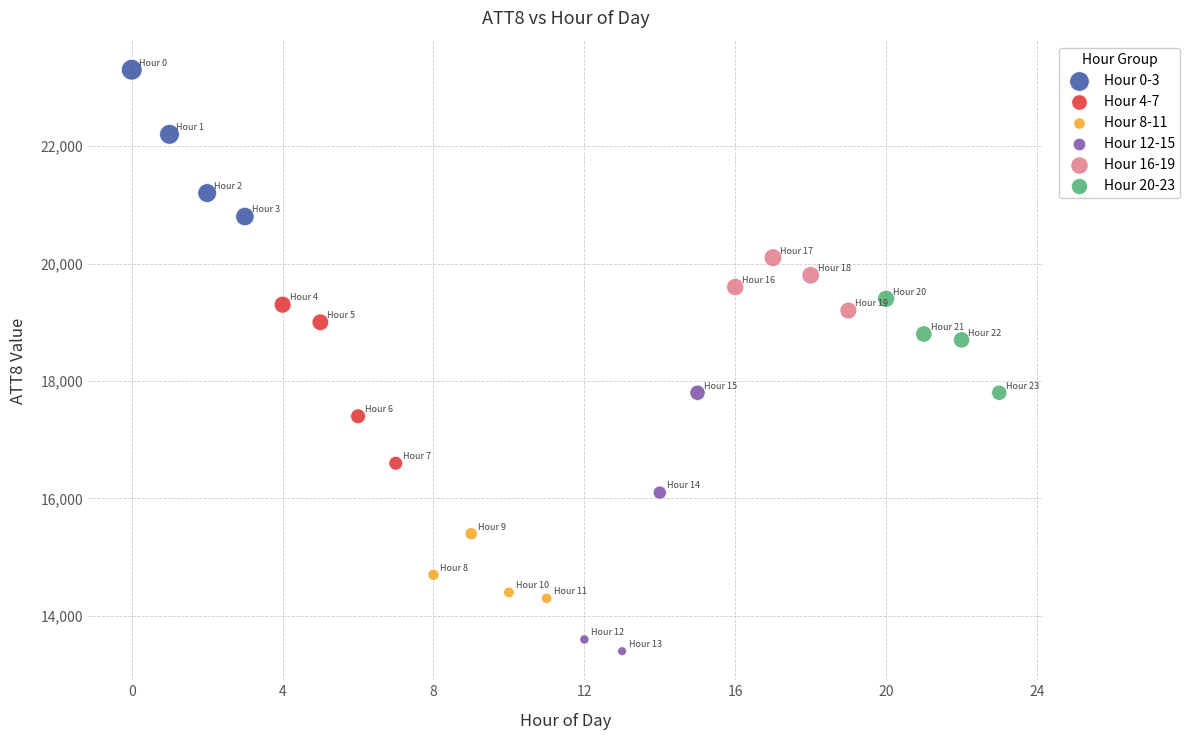

Which series reaches the maximum Y coordinate?

Hour 0-3